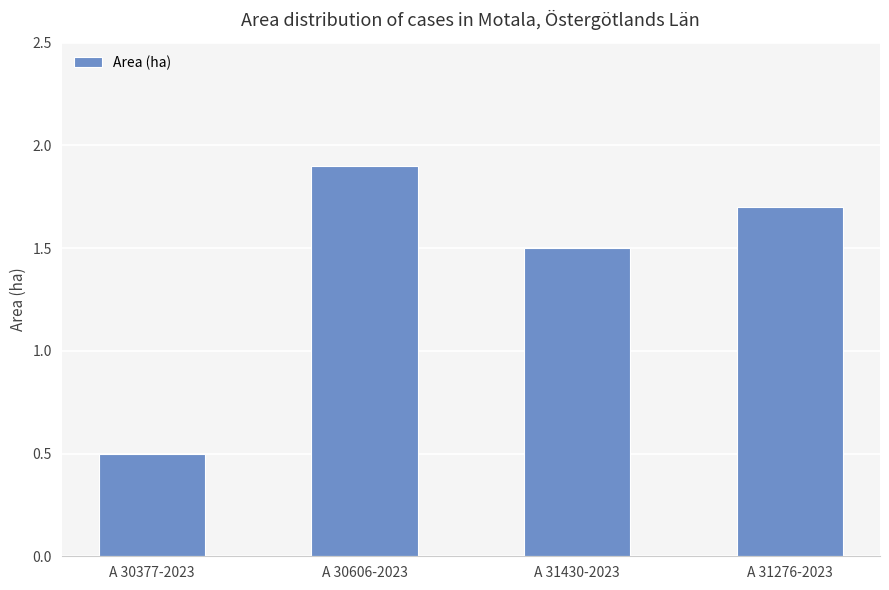

Reading right to left, what are all the values shown in this chart?

A 31276-2023=1.7	A 31430-2023=1.5	A 30606-2023=1.9	A 30377-2023=0.5